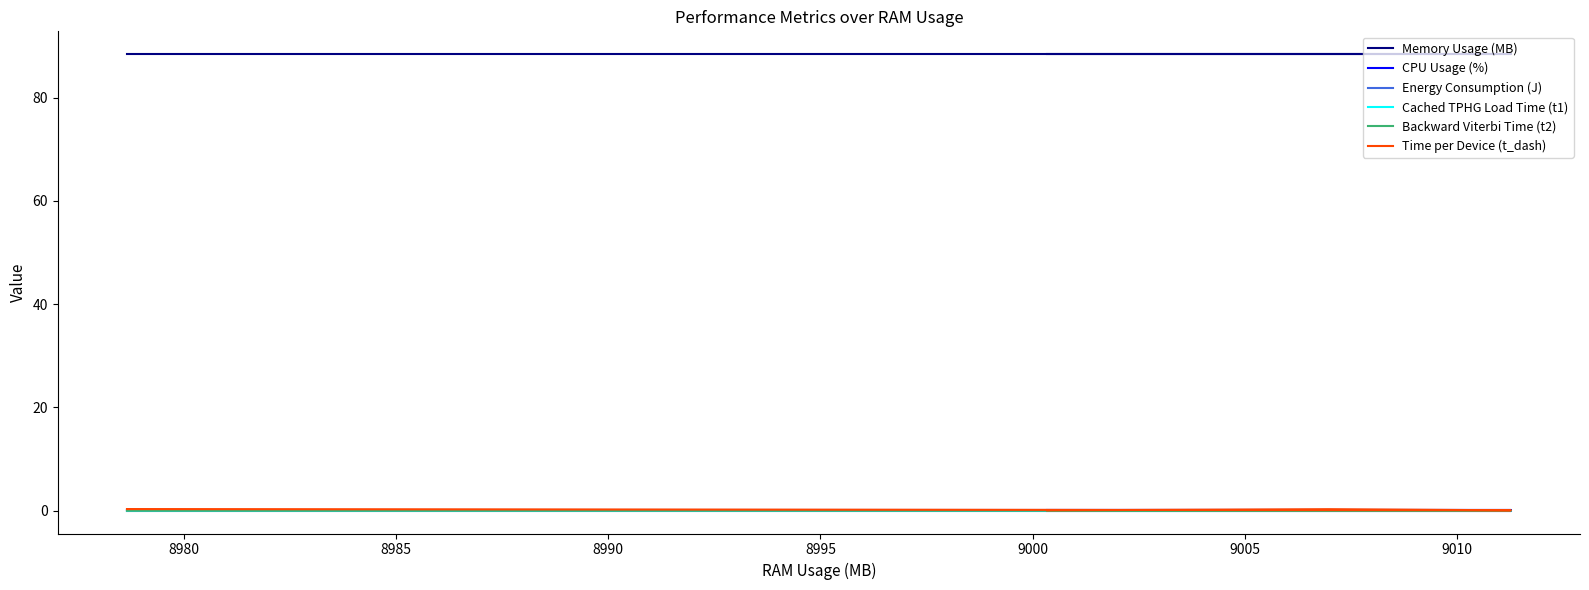

Is the value of Cached TPHG Load Time (t1) at 8975 greater than the value of Backward Viterbi Time (t2) at 8990?

Yes